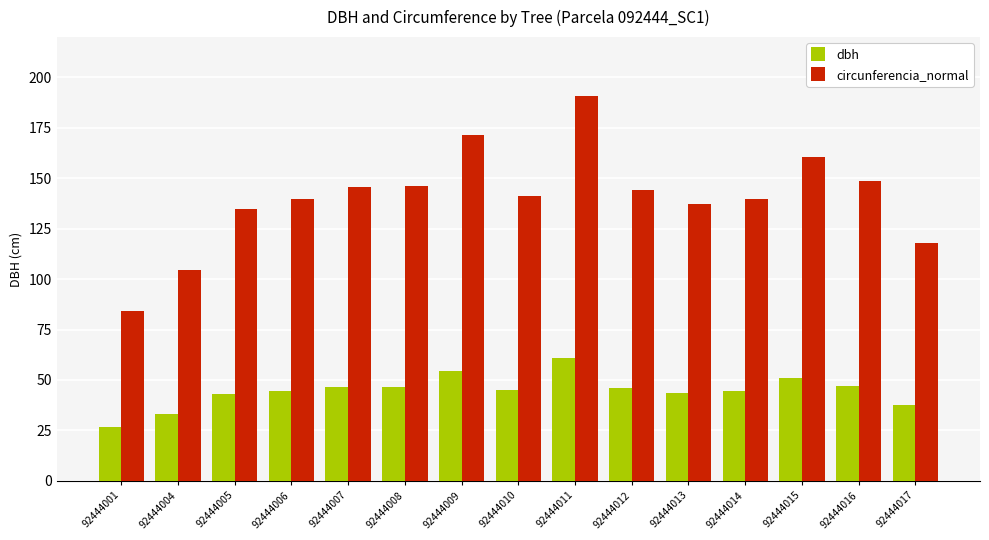

List the series in order of their overall mean, highest first.

circunferencia_normal, dbh